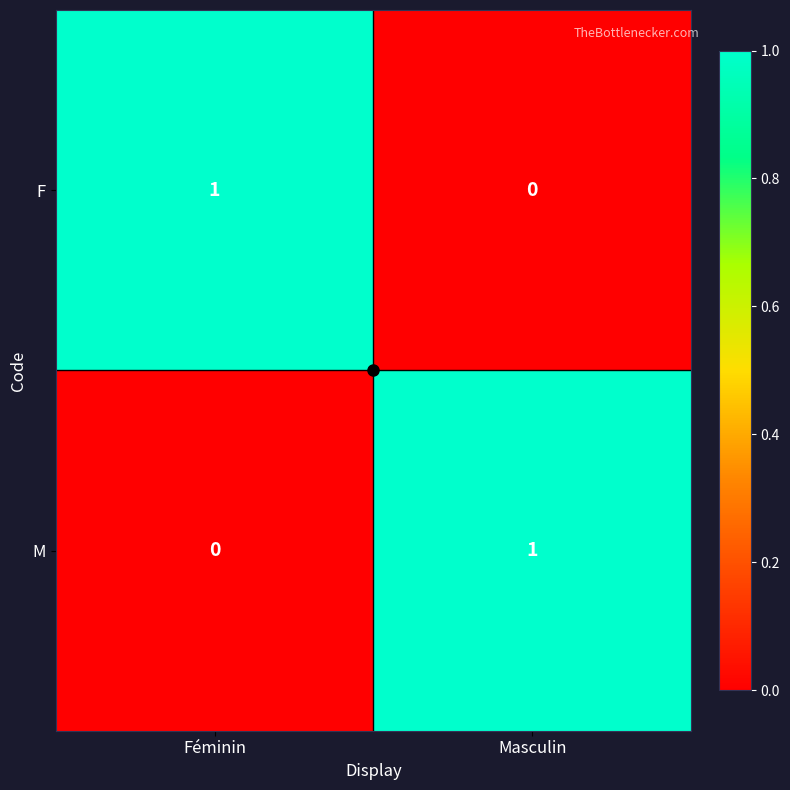

The F series shows 1 at Féminin. True or false?

True